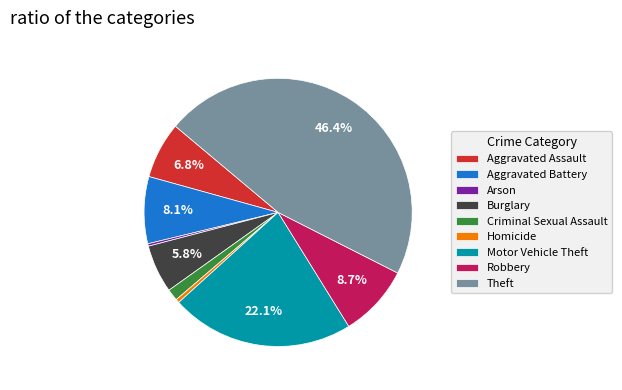

How many slices are in this pie chart?

9